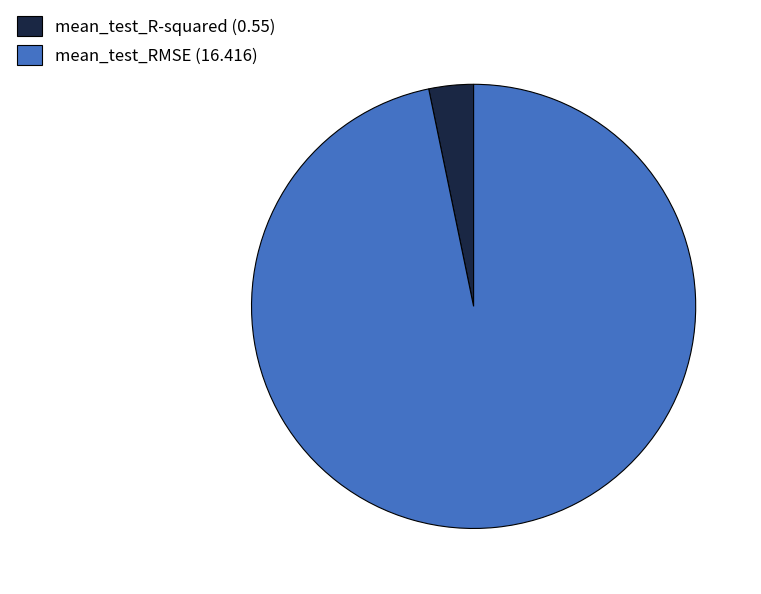

Is there any slice that represents more than half of the pie?

Yes